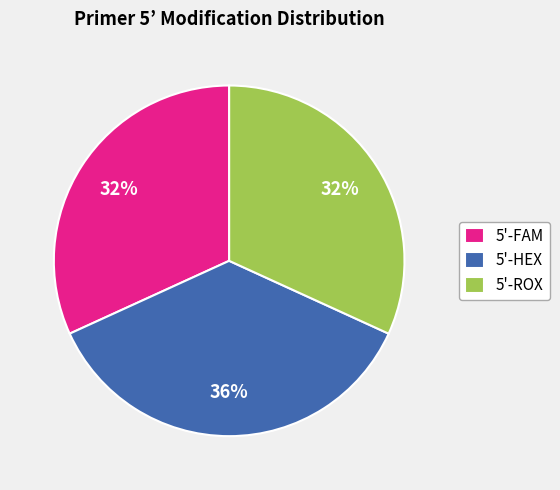

How many slices are in this pie chart?

3